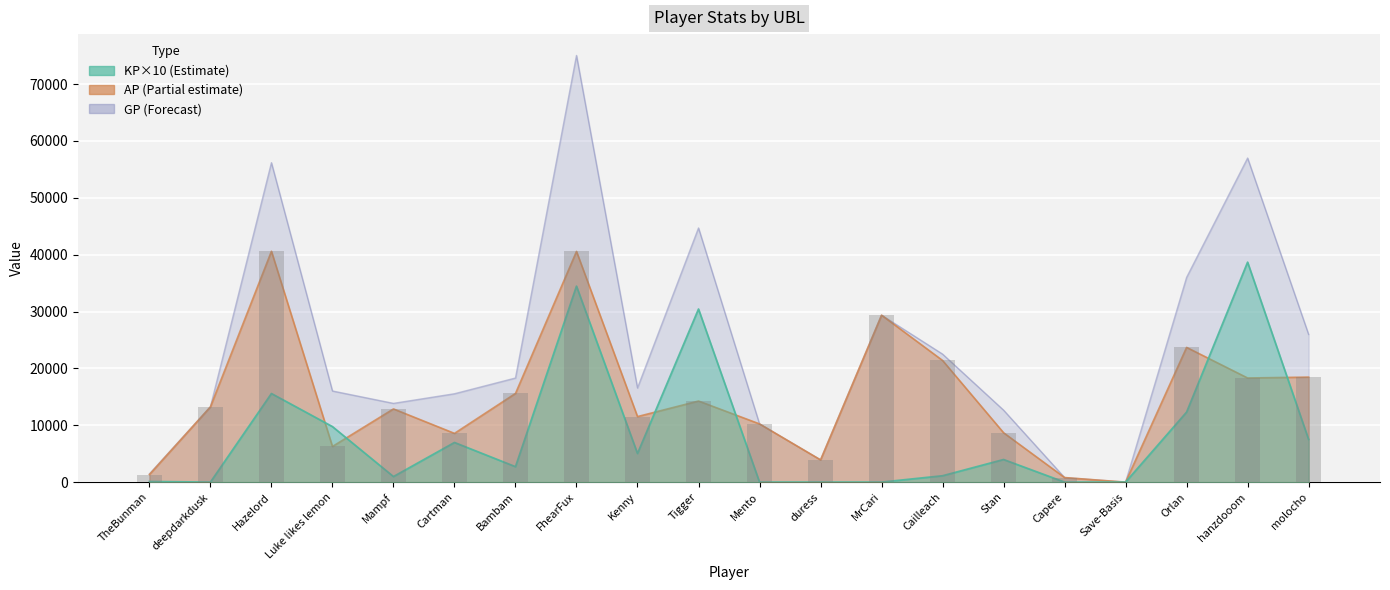

Which series has the largest total across all categories?

GP